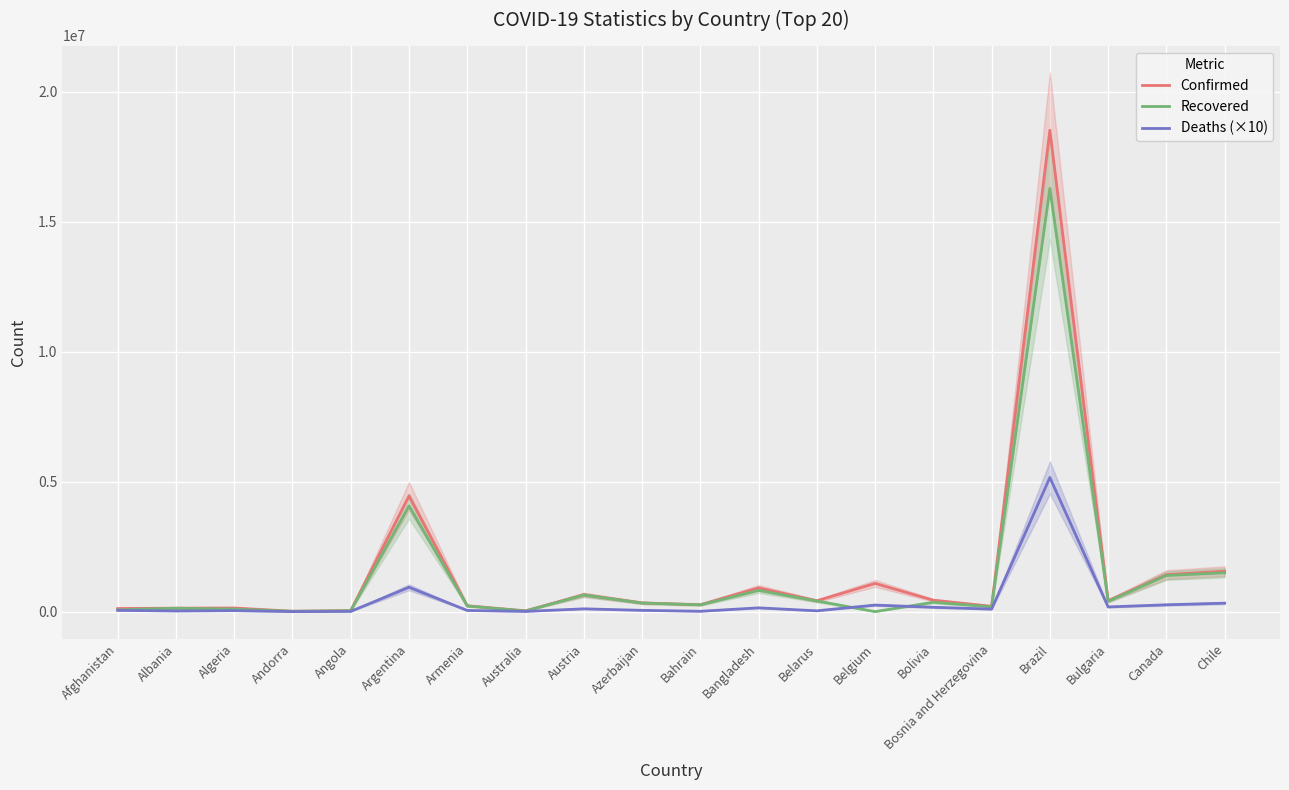

Is it true that Deaths (×10) equals 1637214 at Argentina?

False